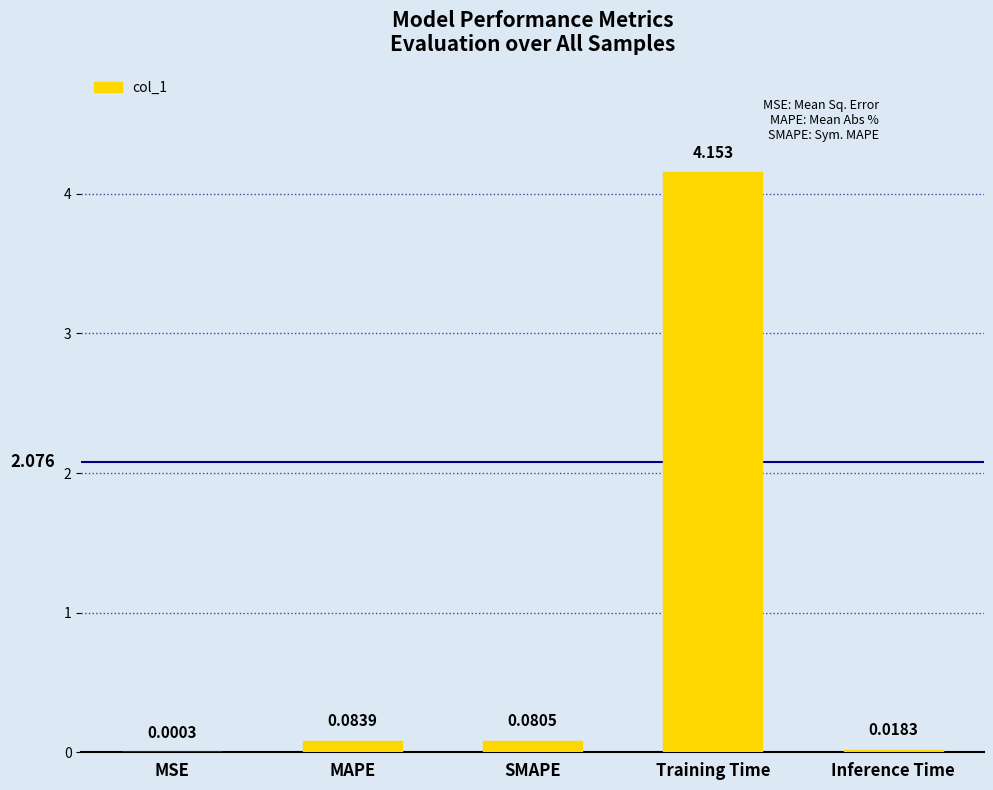

Which has a higher value, SMAPE or MAPE?

MAPE